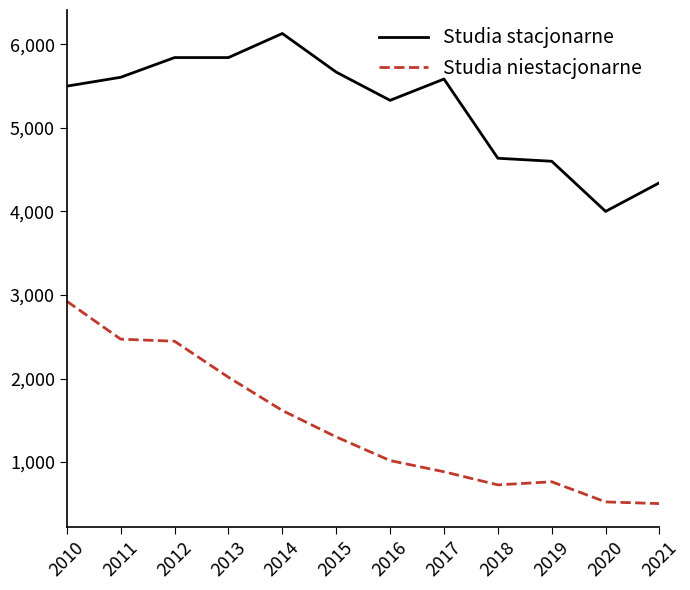

Where is Studia niestacjonarne nearest to the value 1714?

2014